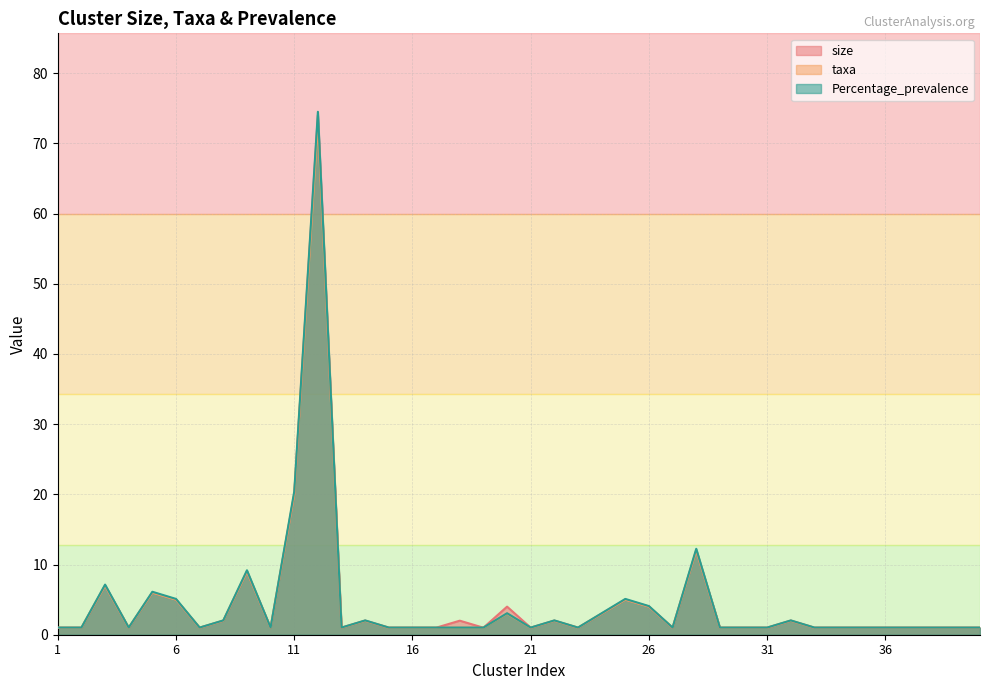

Where is the first local maximum for size?

3